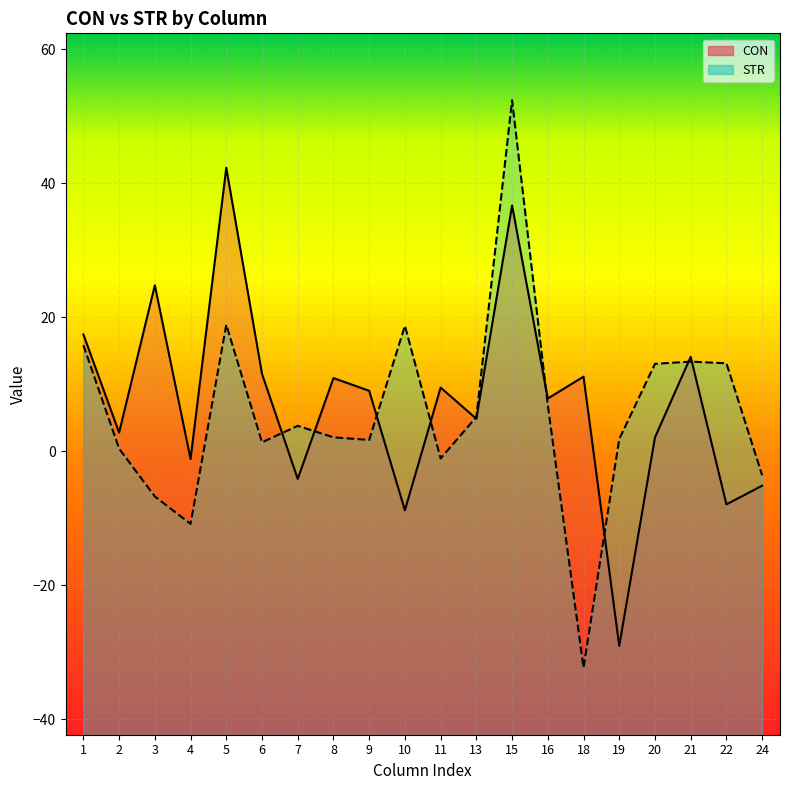

Does the chart display data point markers on the line(s)?

No